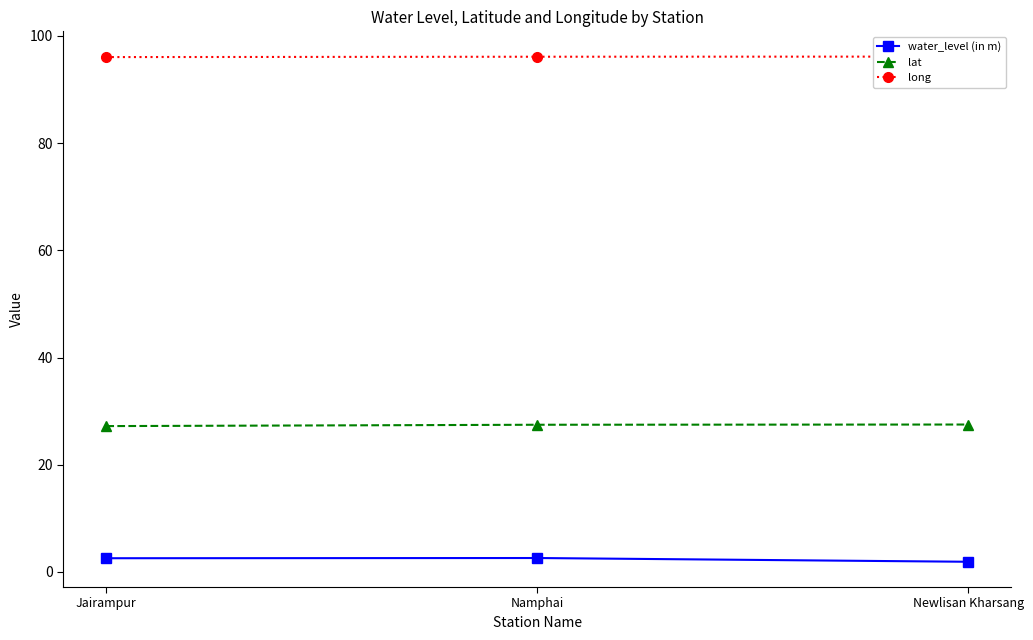

What position from the left is Newlisan Kharsang?

3